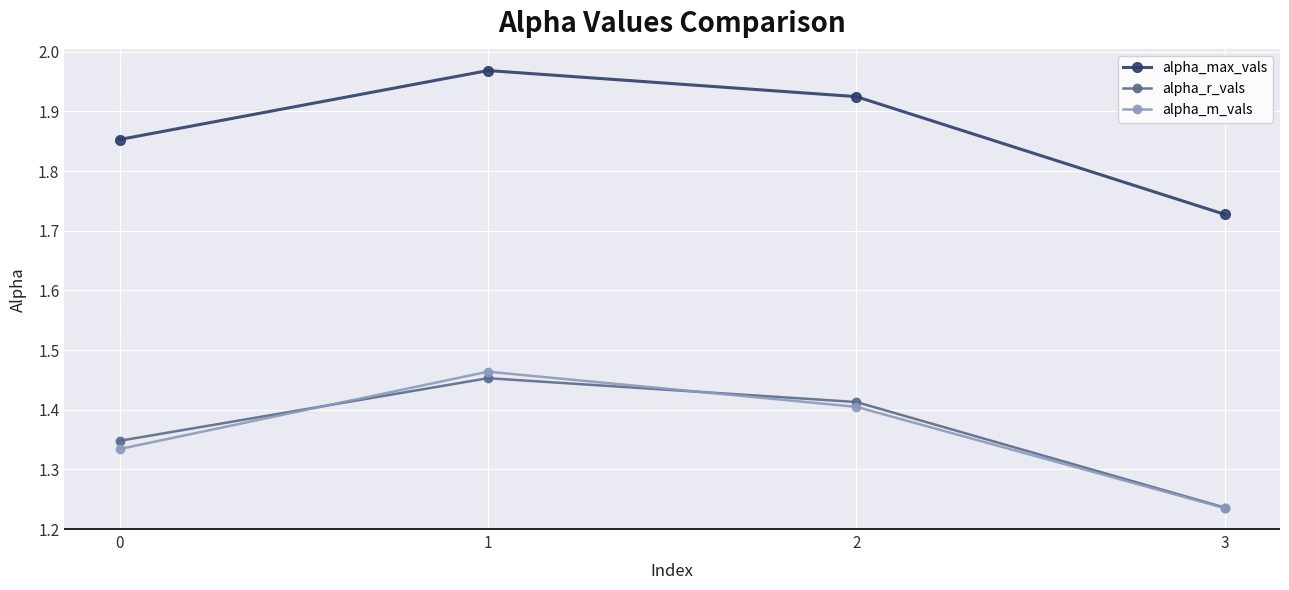

At which label does alpha_max_vals reach its peak?

1